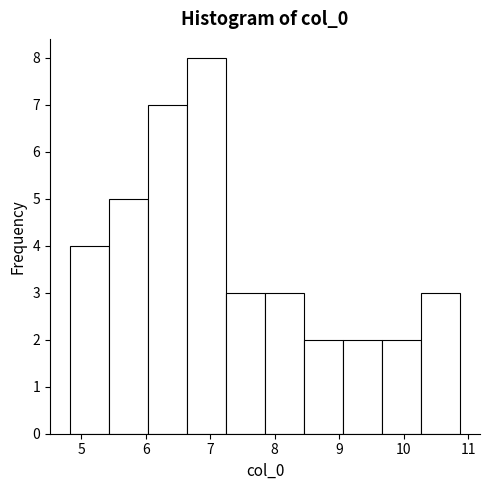

What is the height of the bar covering 6.0 to 6.6 on the x-axis? Neither the bar edges nor the heights are printed on the chart, so give them approximately, as read against the axes.

7